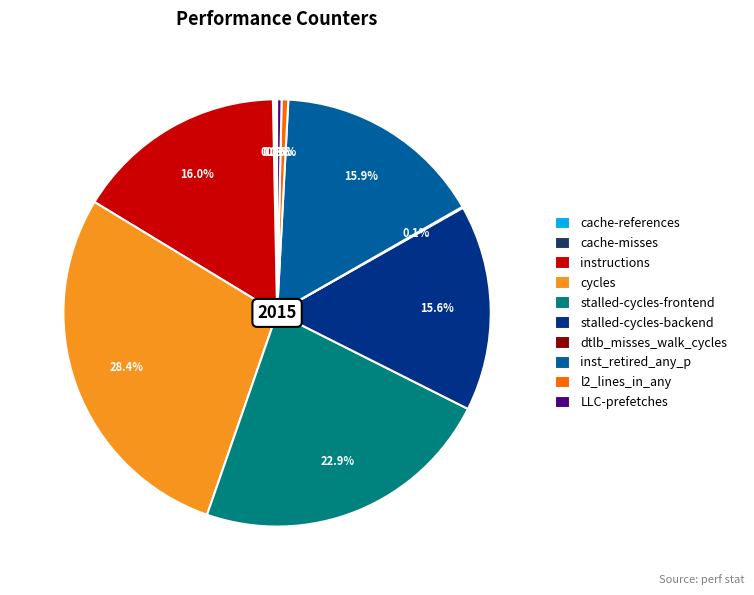

Which slice is the largest?

cycles